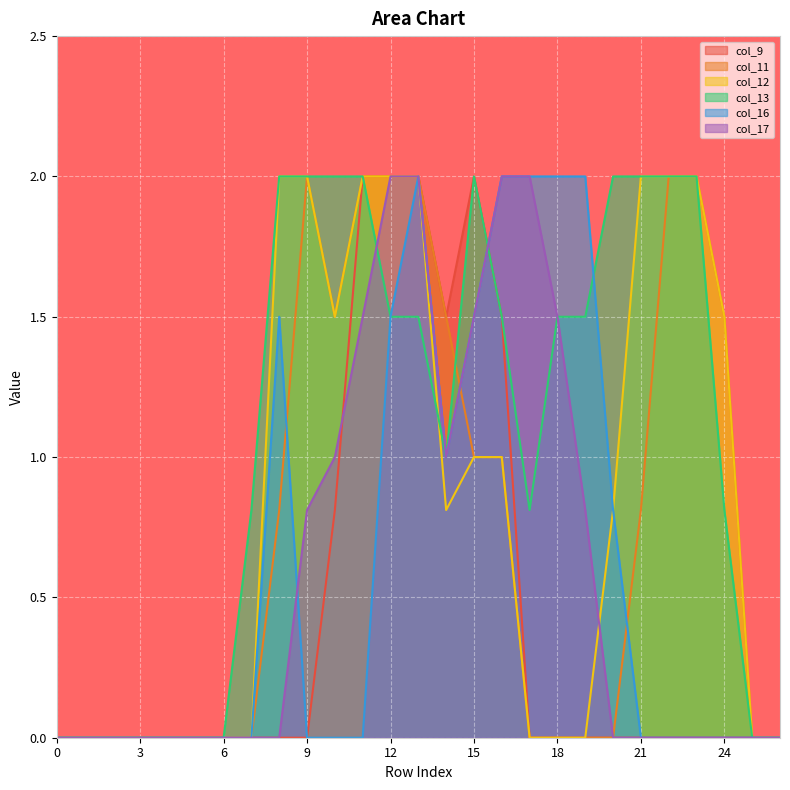

Count the number of data series in this chart.

6